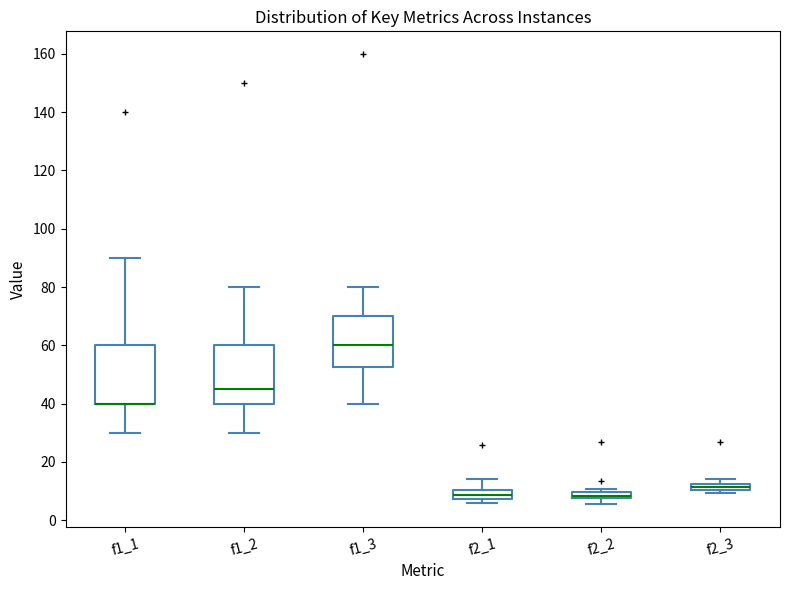

Where is the lower edge of the box for f2_3 on the y-axis? The values are not printed on the chart, so give them approximately, as read against the axis.

10